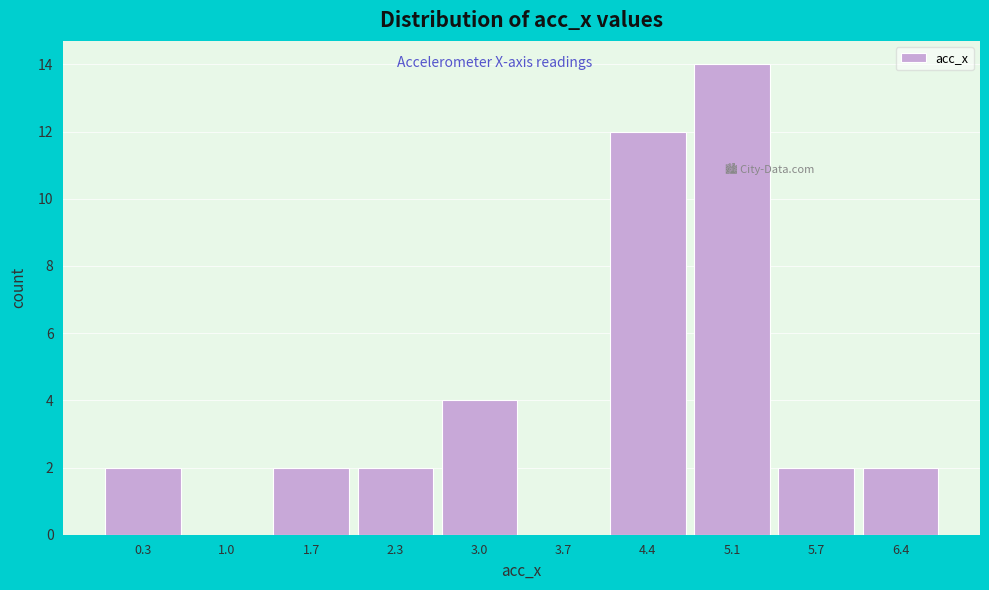

Reading left to right, transcribe this chart: for each bar, give the range it covers on the x-axis and its height. Neither the bar edges nor the heights are printed on the chart, so give them approximately, as read against the axes.

0.0 to 0.6: 2
0.6 to 1.3: 0
1.3 to 2.0: 2
2.0 to 2.7: 2
2.7 to 3.4: 4
3.4 to 4.0: 0
4.0 to 4.7: 12
4.7 to 5.4: 14
5.4 to 6.1: 2
6.1 to 6.8: 2